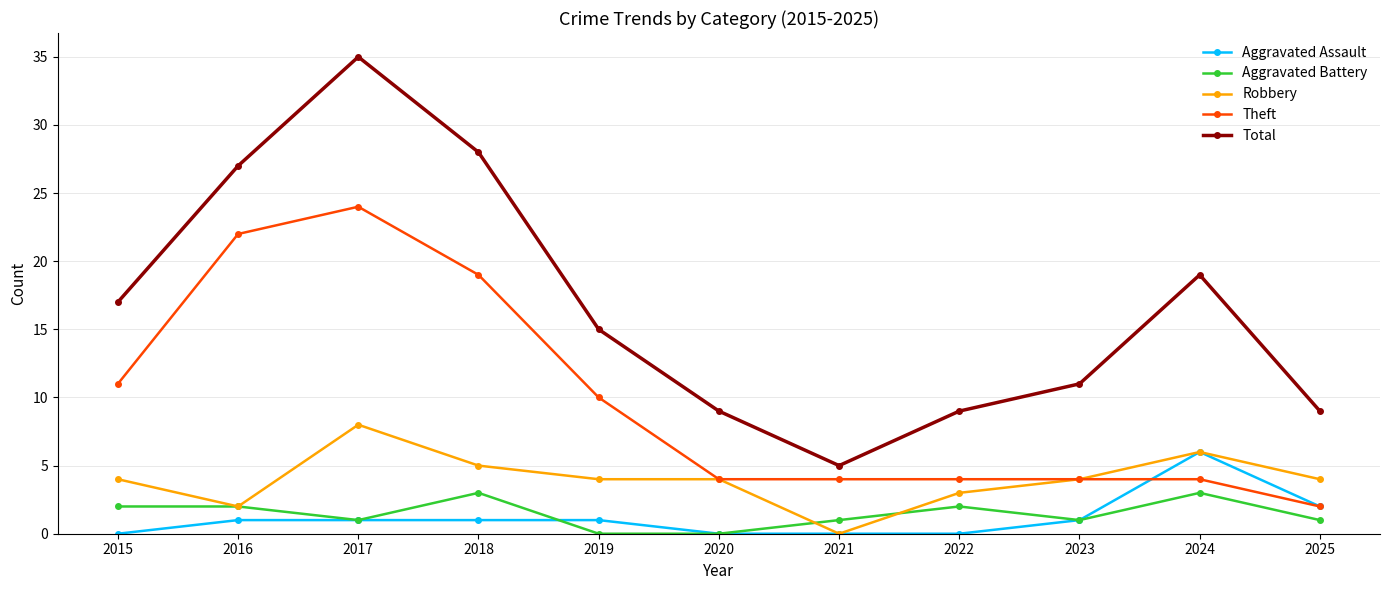

Reading left to right, list all the values displayed in this chart.

Aggravated Assault: 2015=0	2016=1	2017=1	2018=1	2019=1	2020=0	2021=0	2022=0	2023=1	2024=6	2025=2
Aggravated Battery: 2015=2	2016=2	2017=1	2018=3	2019=0	2020=0	2021=1	2022=2	2023=1	2024=3	2025=1
Robbery: 2015=4	2016=2	2017=8	2018=5	2019=4	2020=4	2021=0	2022=3	2023=4	2024=6	2025=4
Theft: 2015=11	2016=22	2017=24	2018=19	2019=10	2020=4	2021=4	2022=4	2023=4	2024=4	2025=2
Total: 2015=17	2016=27	2017=35	2018=28	2019=15	2020=9	2021=5	2022=9	2023=11	2024=19	2025=9